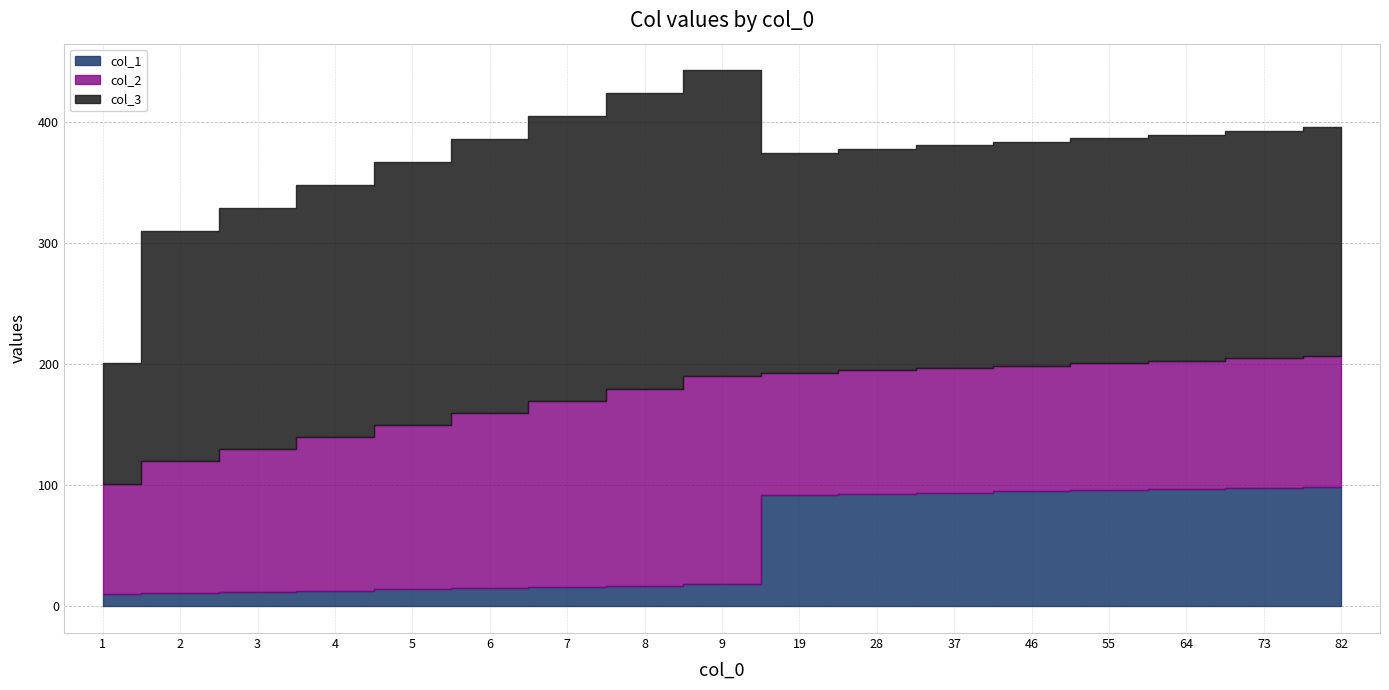

True or false: col_3 has a value of 244 at 8.

True